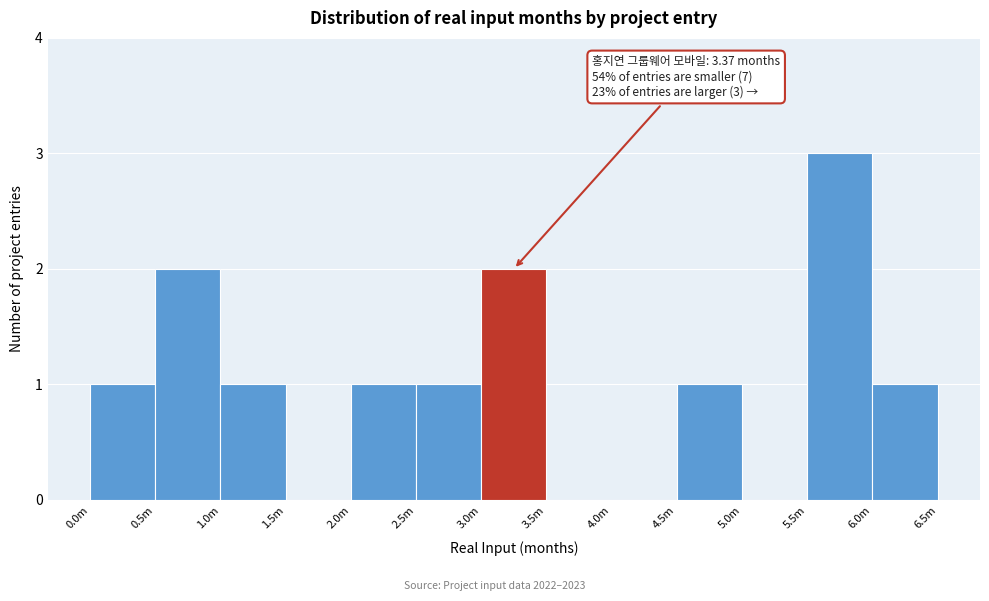

Reading left to right, what are all the values shown in this chart?

0.0m=1	0.5m=2	1.0m=1	1.5m=0	2.0m=1	2.5m=1	3.0m=2	3.5m=0	4.0m=0	4.5m=1	5.0m=0	5.5m=3	6.0m=1